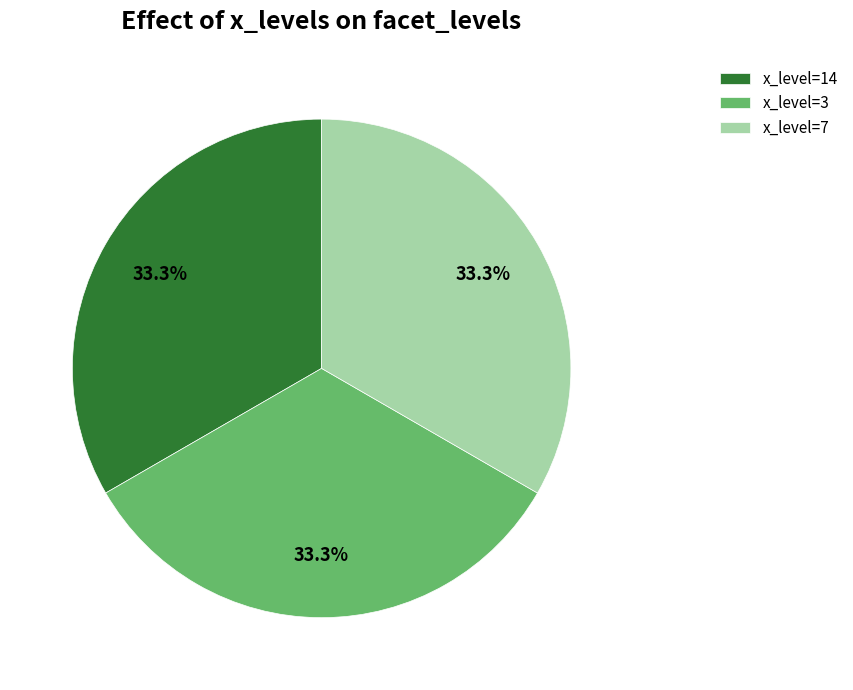

Is there any slice that represents more than half of the pie?

No